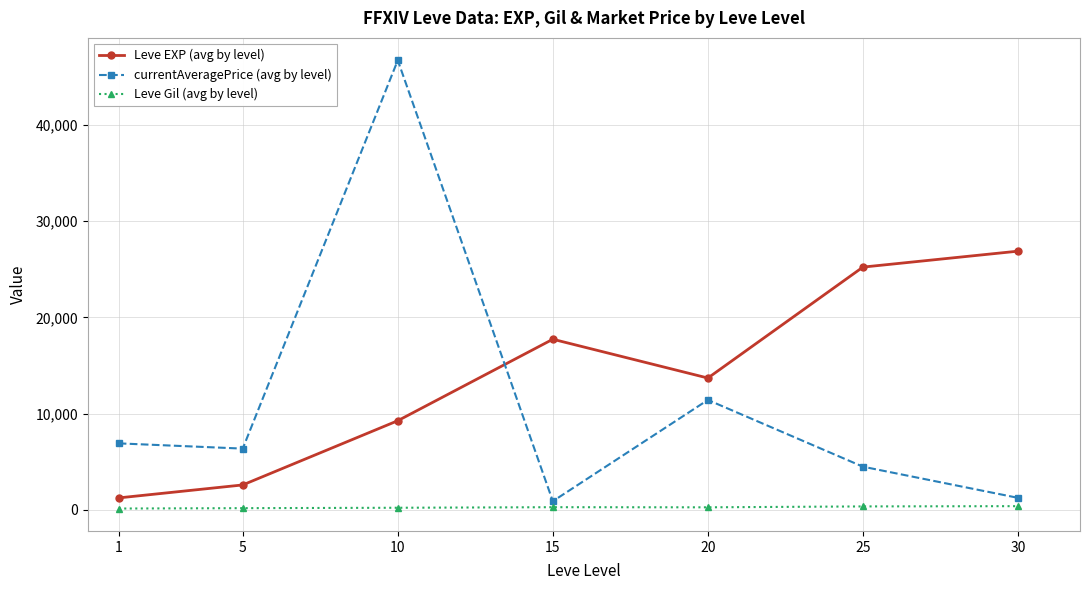

What is the maximum value shown in the chart?

46740